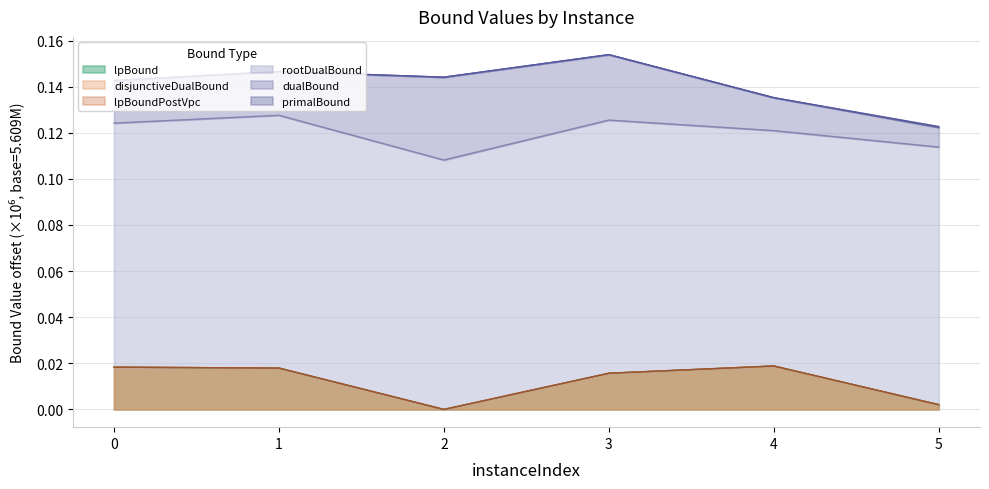

How many values in lpBoundPostVpc are above zero?

5